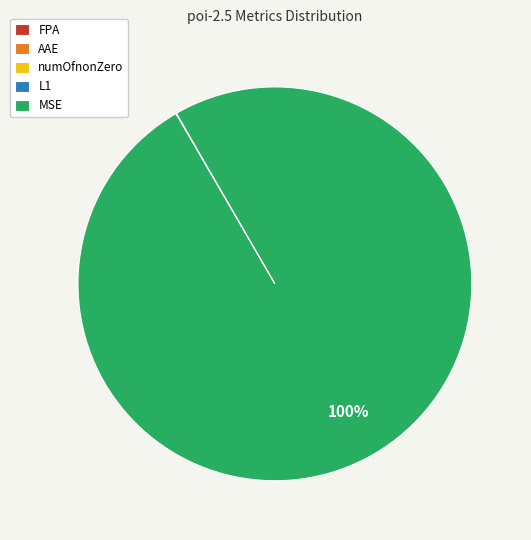

Is there any slice that represents more than half of the pie?

Yes